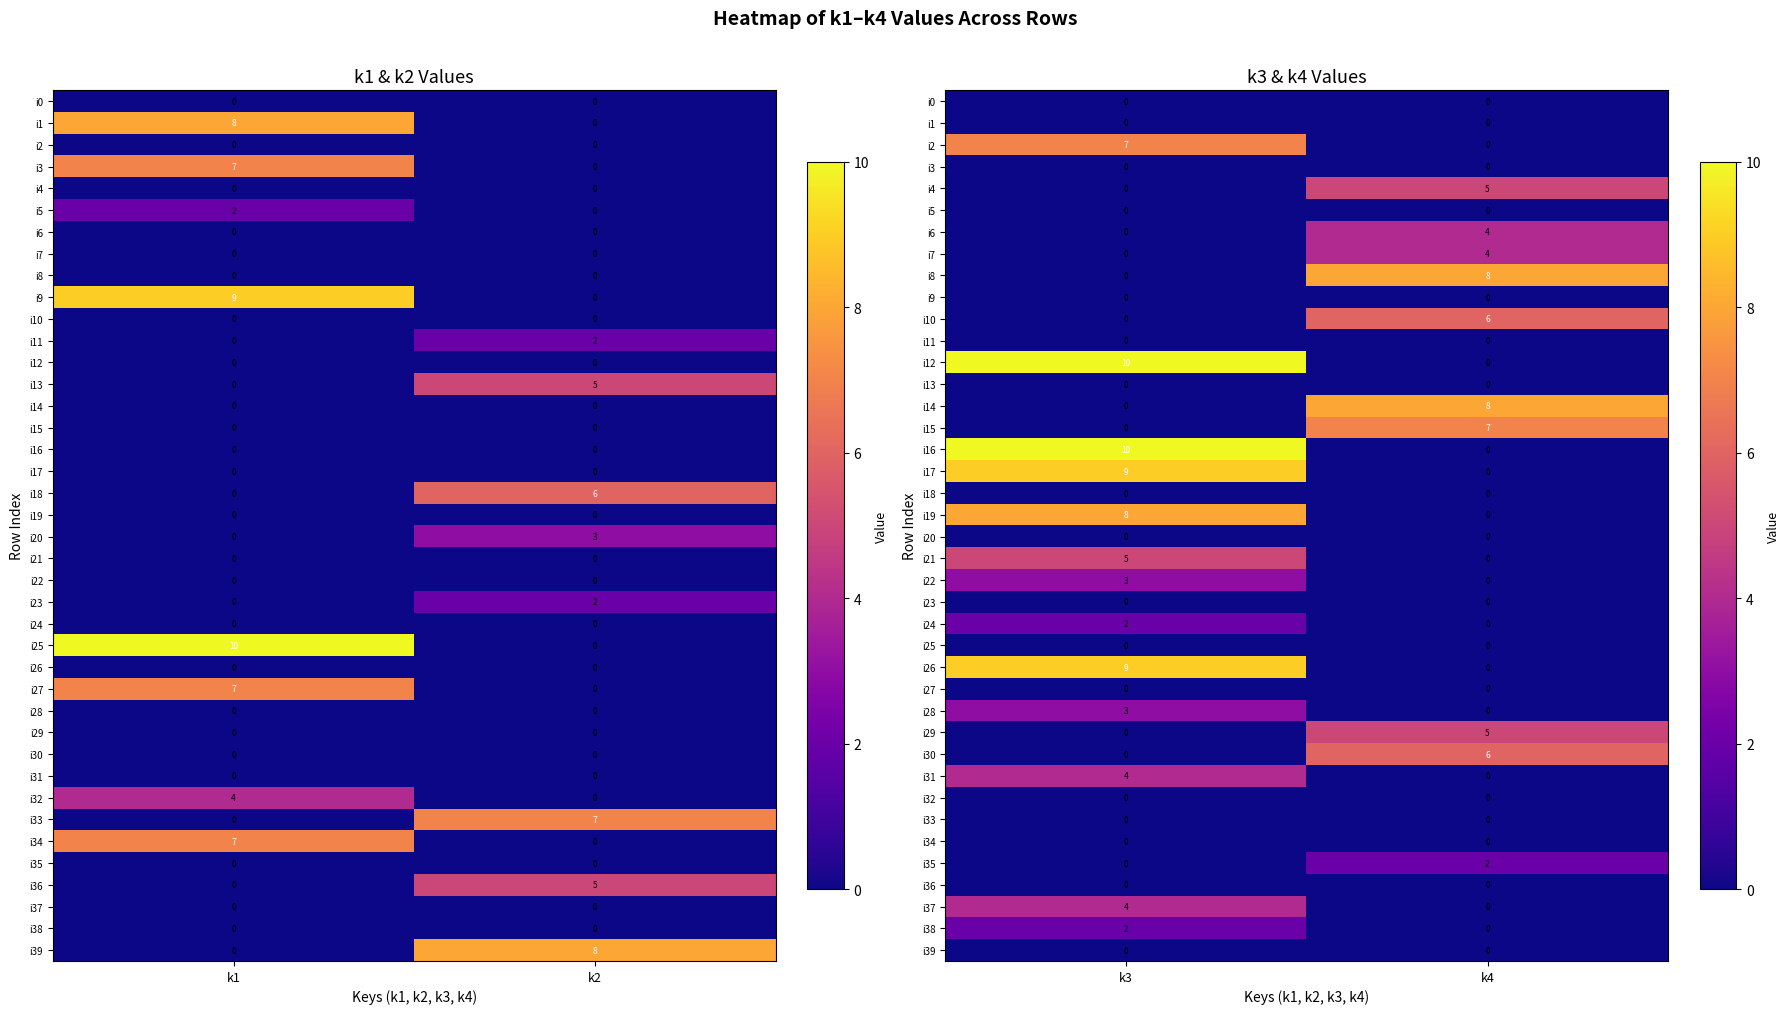

Count the number of categories in the chart.

2